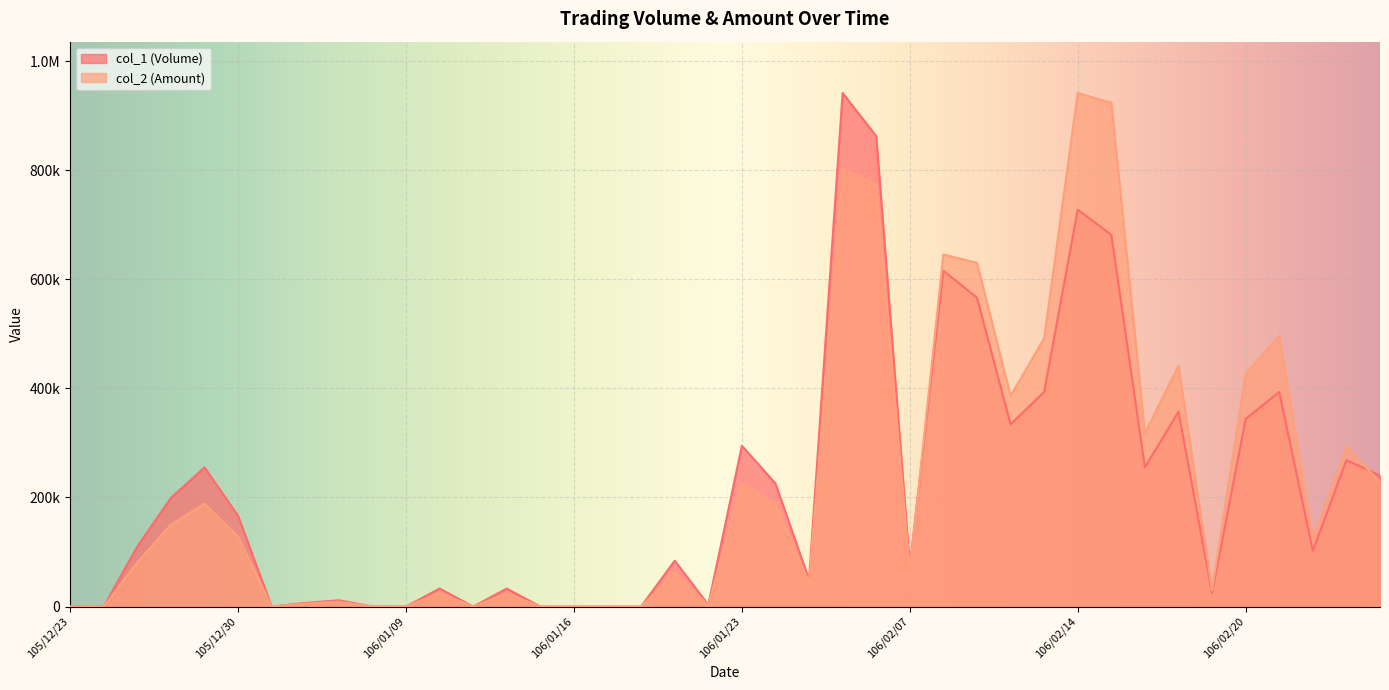

What is the sum of the col_1 (Volume) values at 106/01/03 and 106/02/18?

24686.0